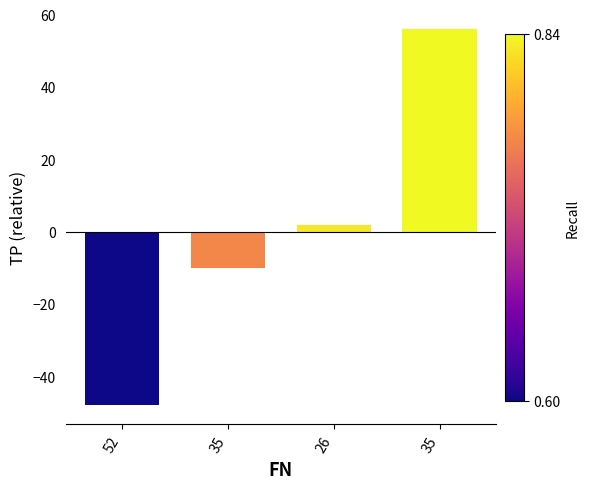

Are the bars horizontal?

No